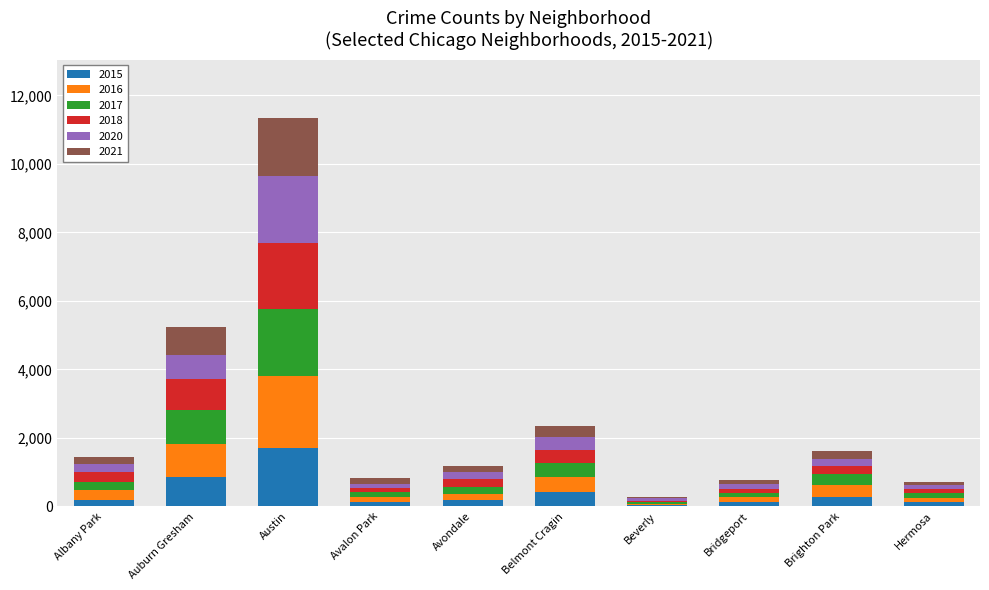

What are all the series names shown in the legend?

2015, 2016, 2017, 2018, 2020, 2021